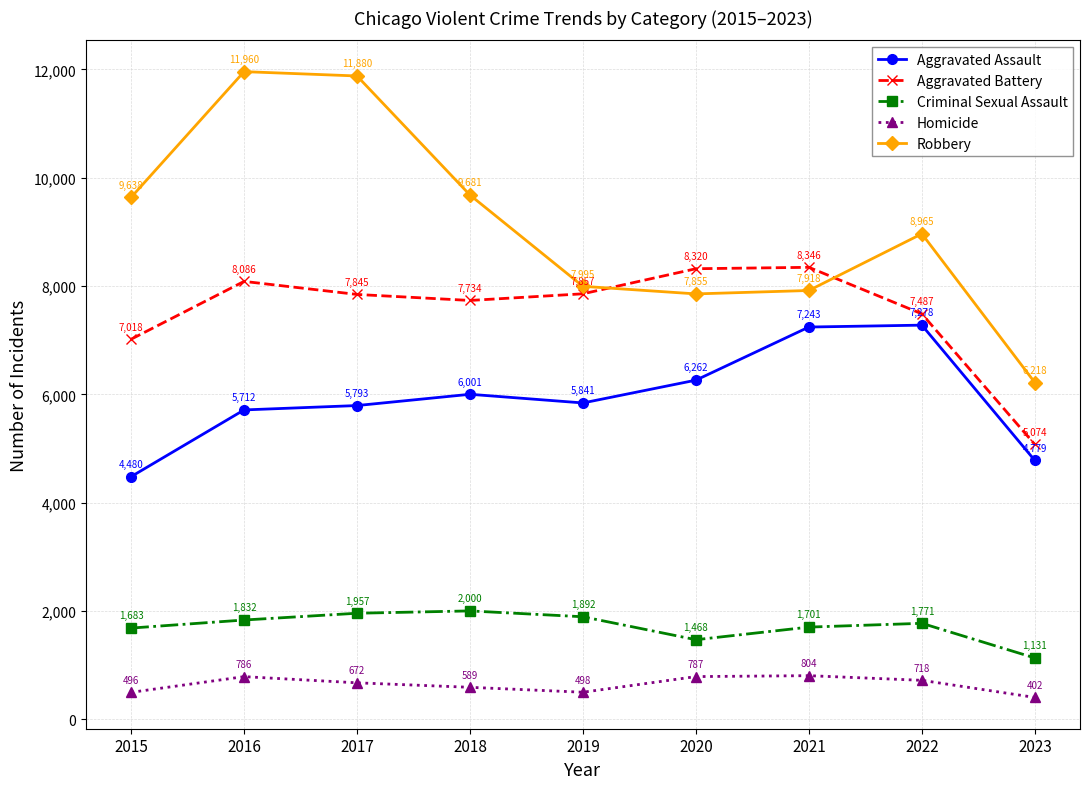

At which label does Homicide first exceed 672?

2016